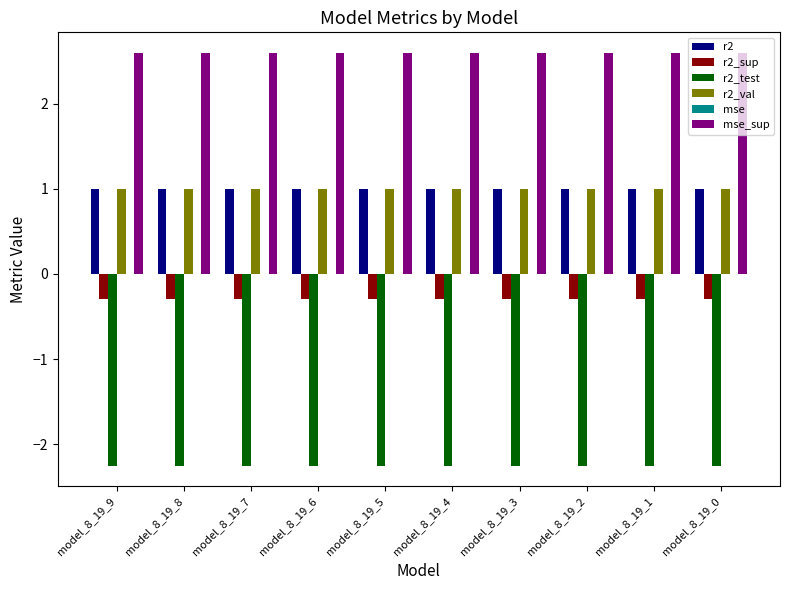

What is the maximum value shown in the chart?

2.6